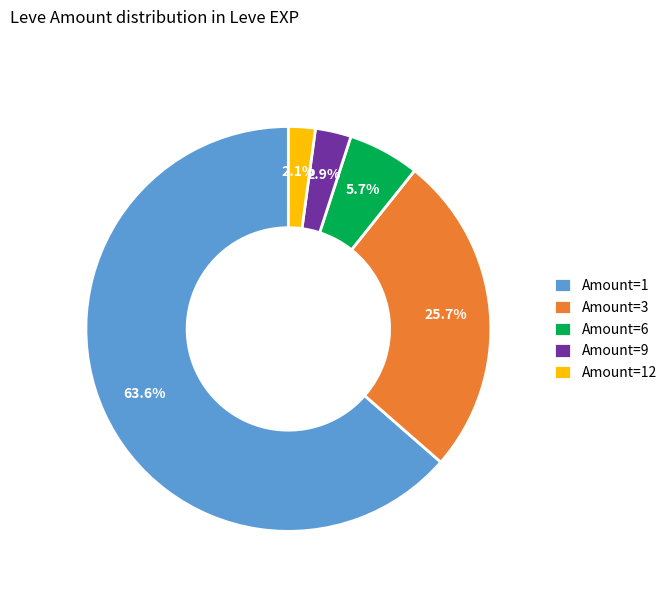

To the nearest percent, what is the average slice percentage?

20%